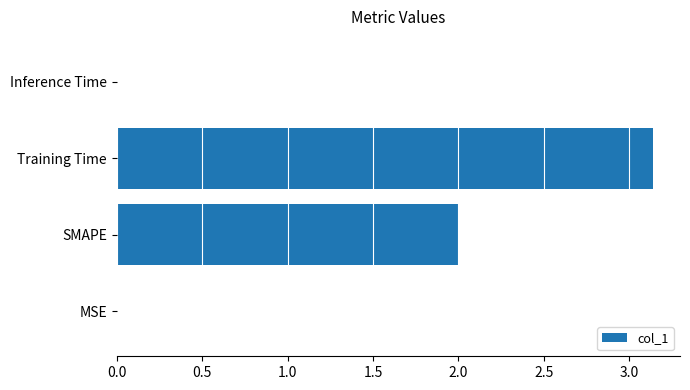

Approximately how many times larger is the value at SMAPE compared to Training Time?

0.6